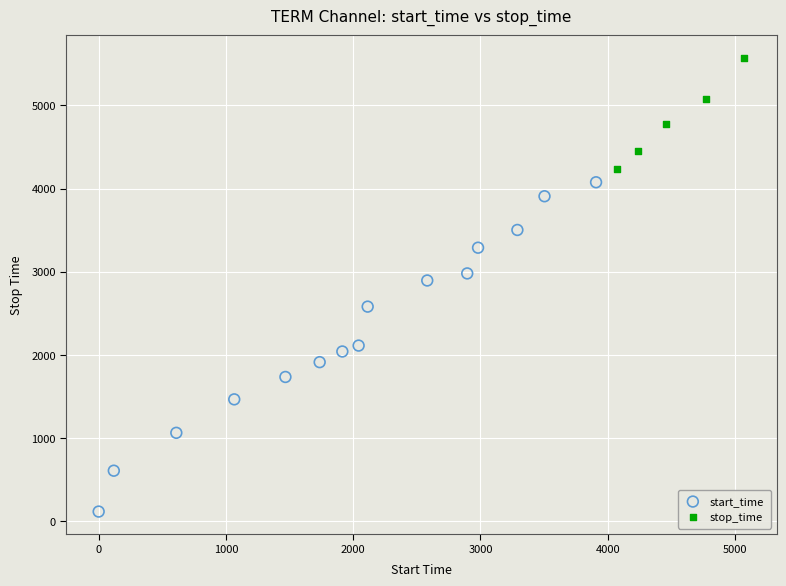

Which series contains the lowest Y value?

start_time